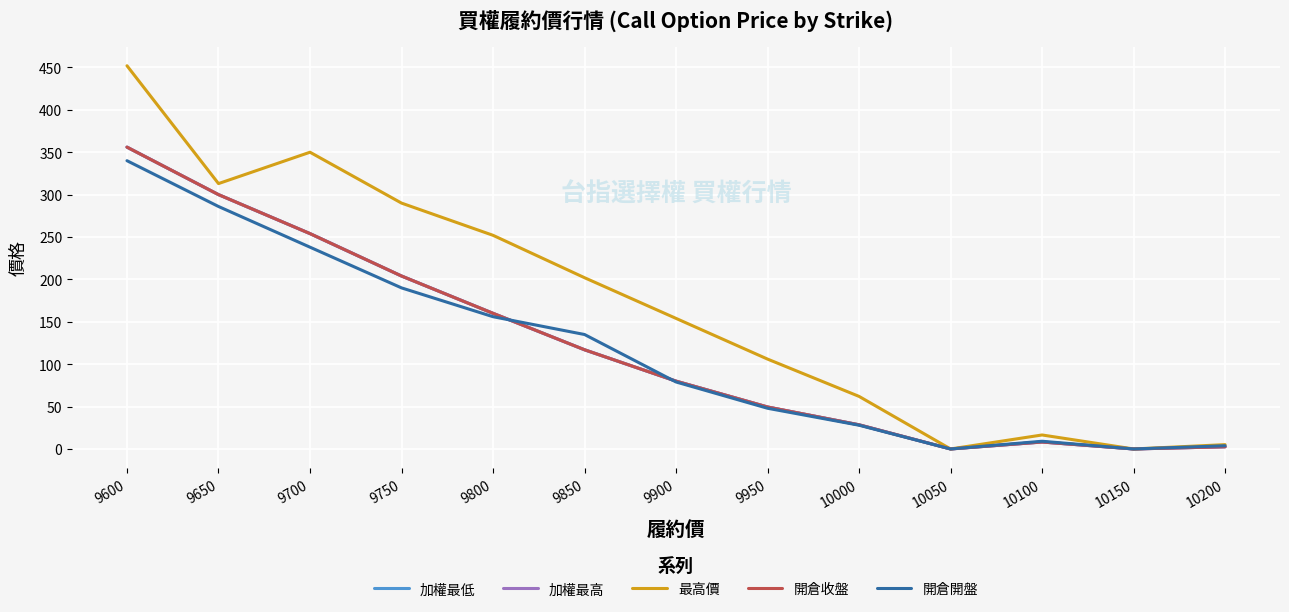

Does the chart have visible grid lines?

Yes